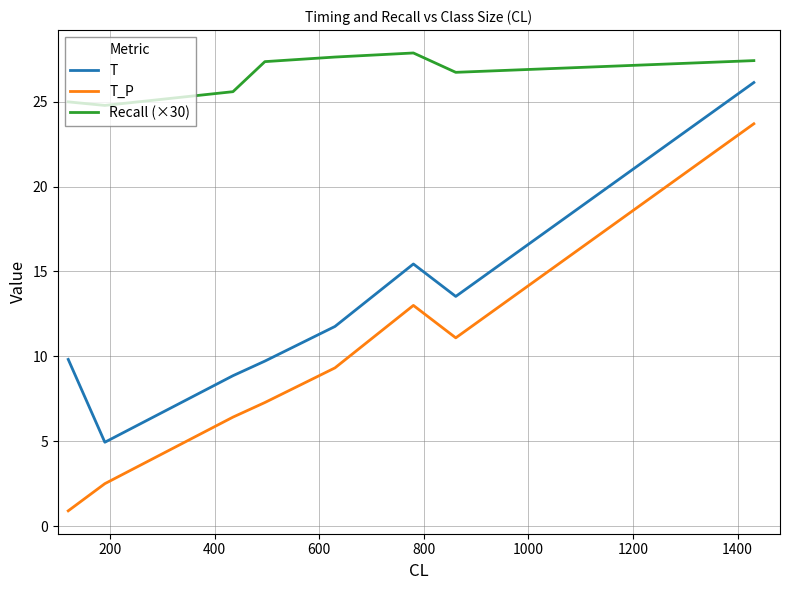

What is the average value of the T series?

12.5